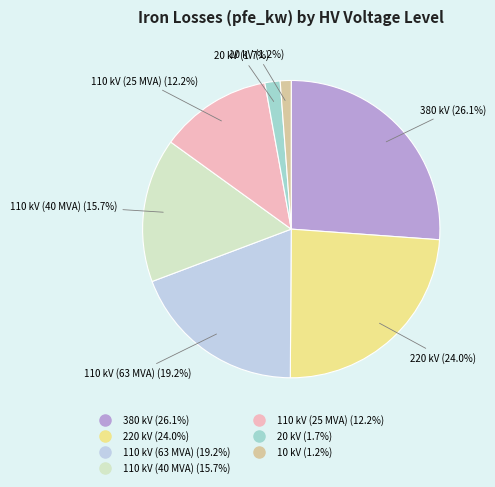

Count the number of slices in the pie.

7